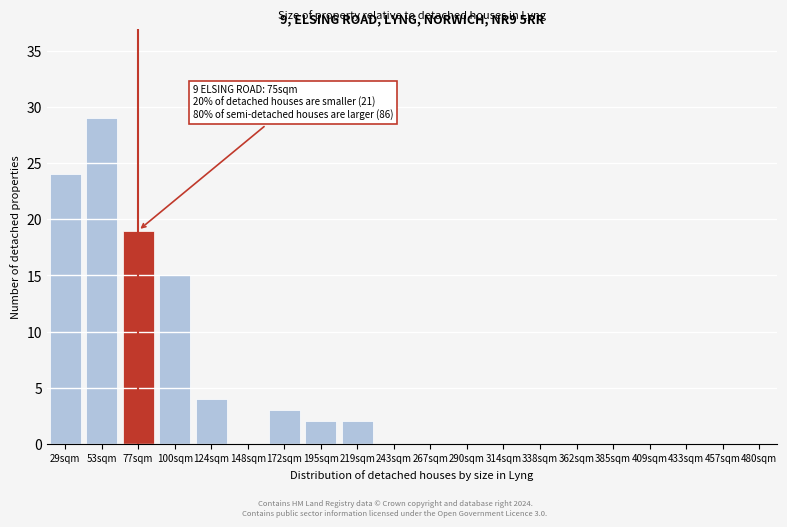

Reading left to right, extract all data points from this chart.

29sqm=24	53sqm=29	77sqm=19	100sqm=15	124sqm=4	148sqm=0	172sqm=3	195sqm=2	219sqm=2	243sqm=0	267sqm=0	290sqm=0	314sqm=0	338sqm=0	362sqm=0	385sqm=0	409sqm=0	433sqm=0	457sqm=0	480sqm=0